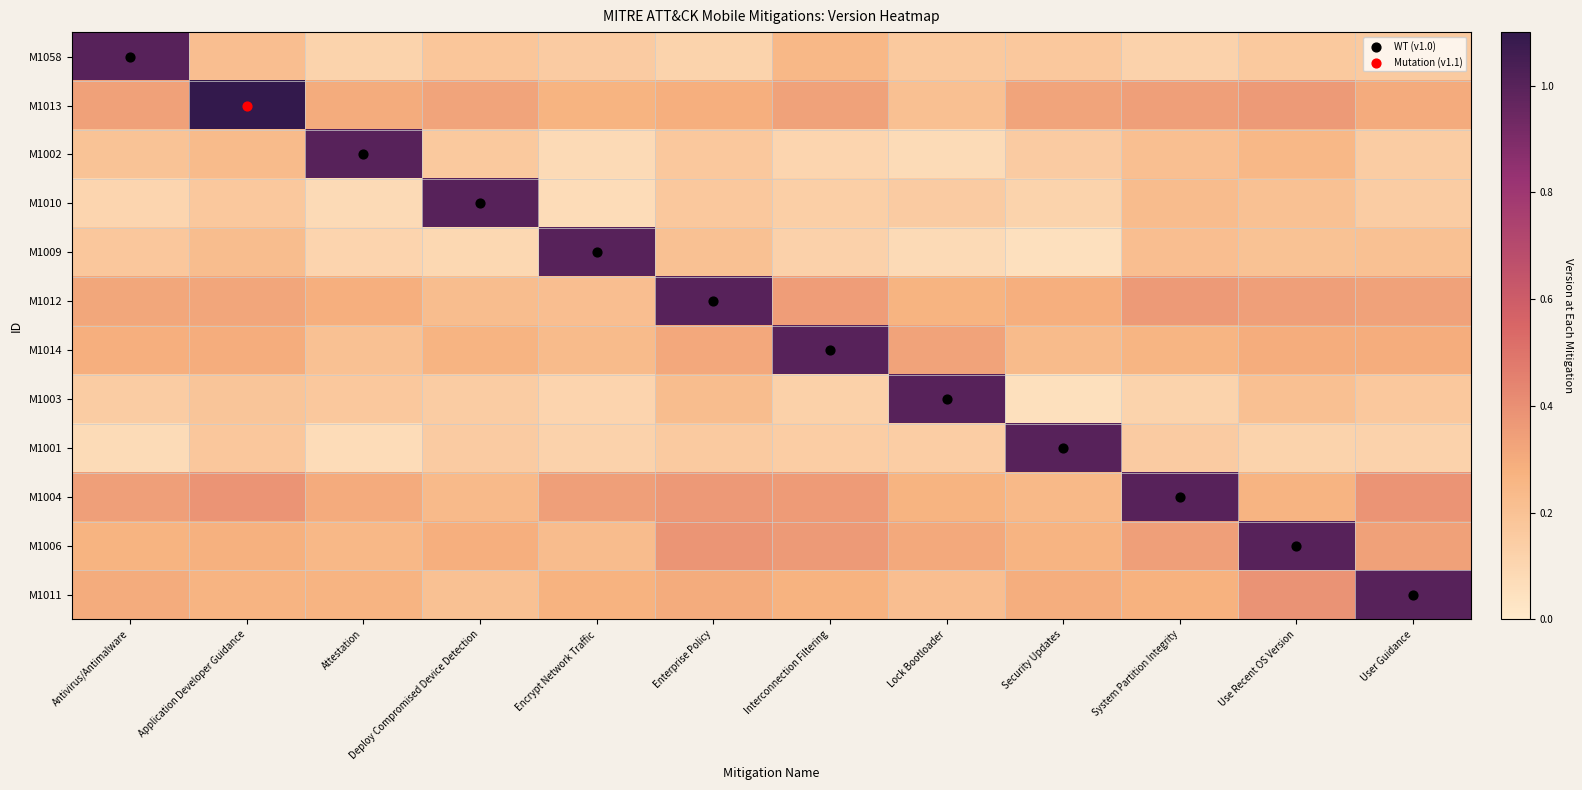

Which category has the highest value across all series?

Application Developer Guidance